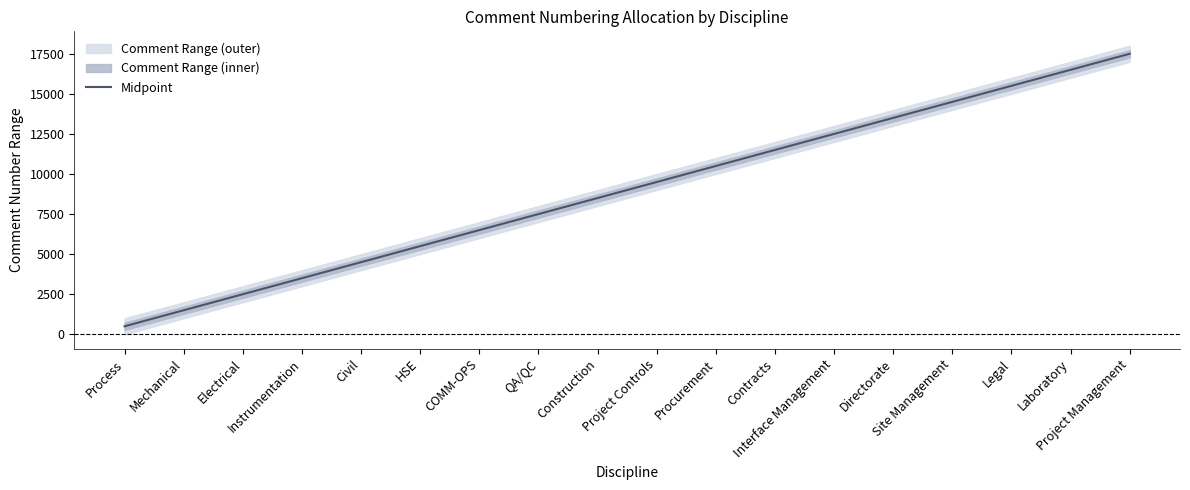

What is the difference between the maximum and minimum values?

17000.0